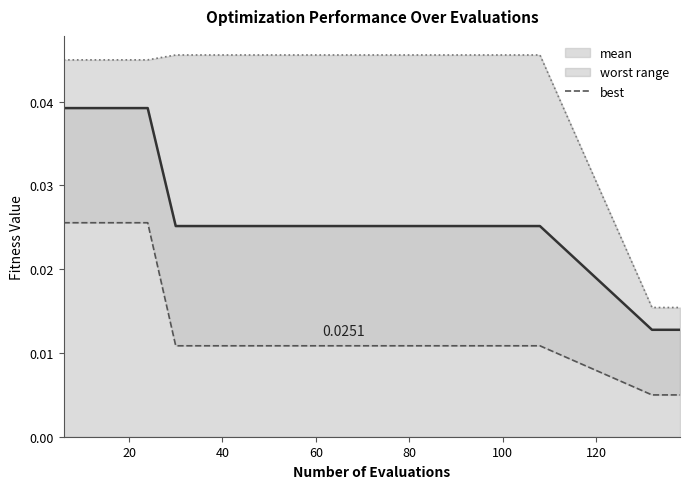

True or false: worst and best intersect in this chart.

False